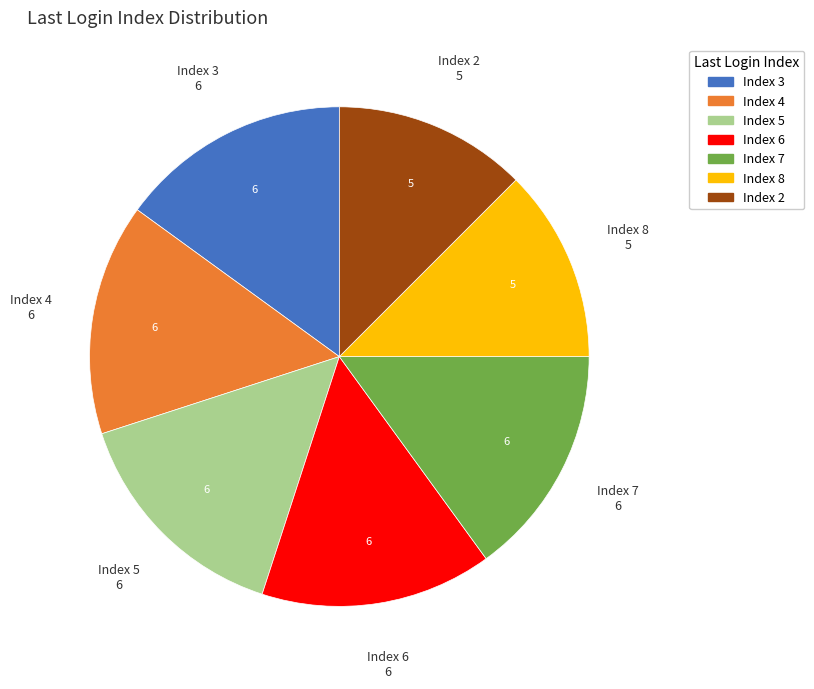

How many segments does this pie chart have?

7